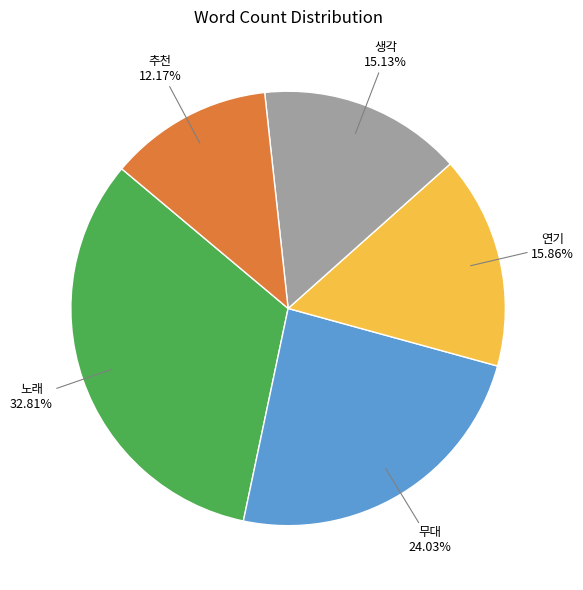

How many segments does this pie chart have?

5